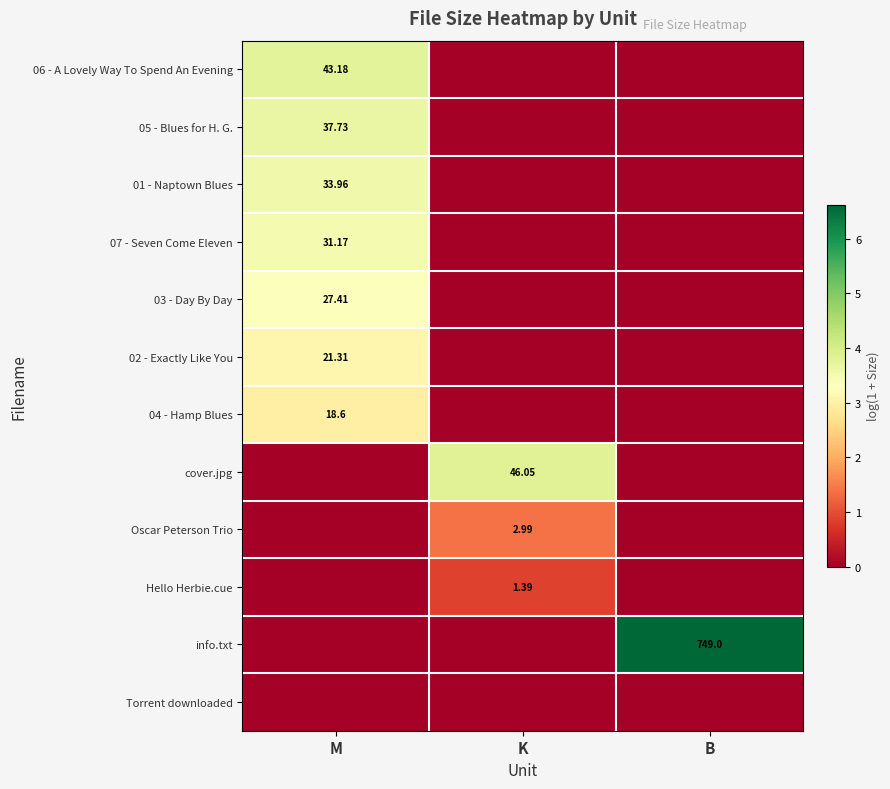

Count the cover.jpg values in the range 0 to 3.

2